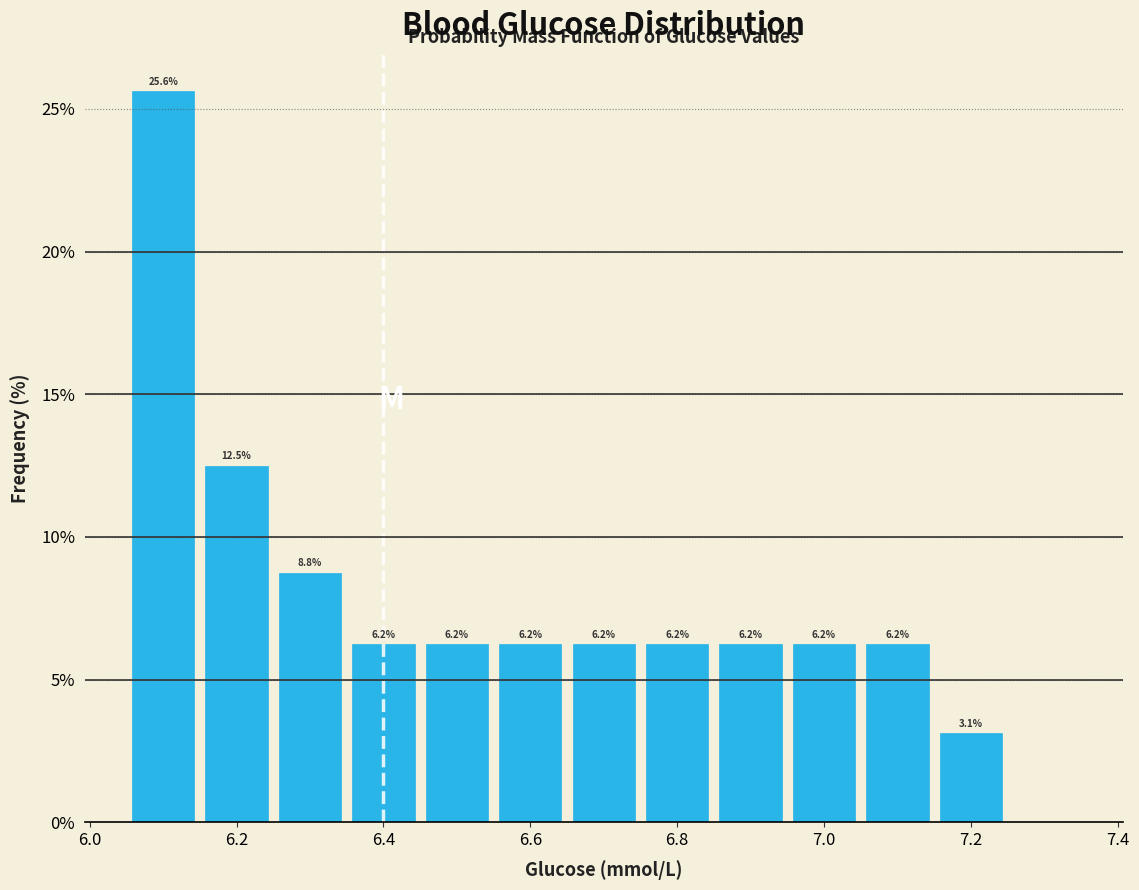

Over which range of the x-axis is the bar tallest?

6.05 to 6.15